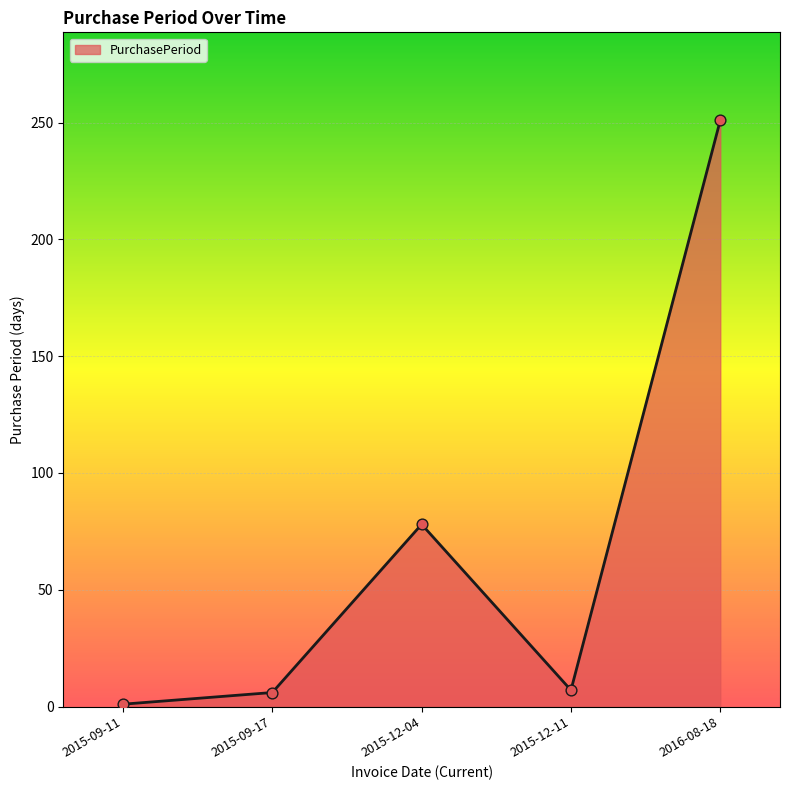

What is the change in value from 2015-12-04 to 2015-12-11?

-71